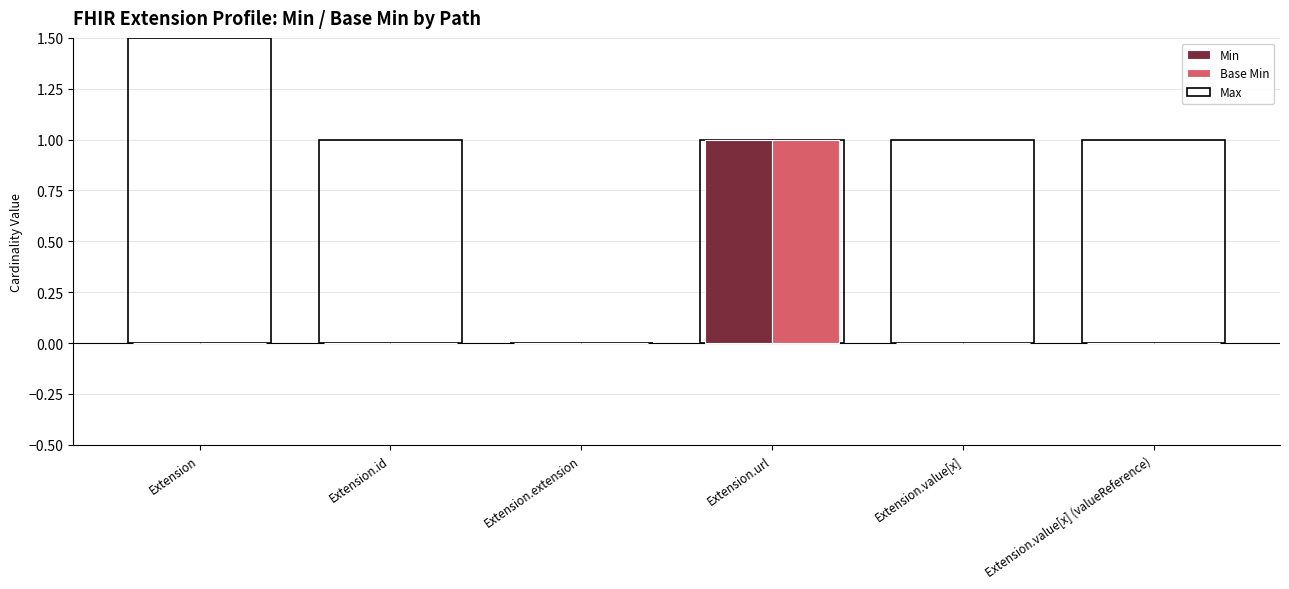

At which category is the sum across all series the highest?

Extension.url